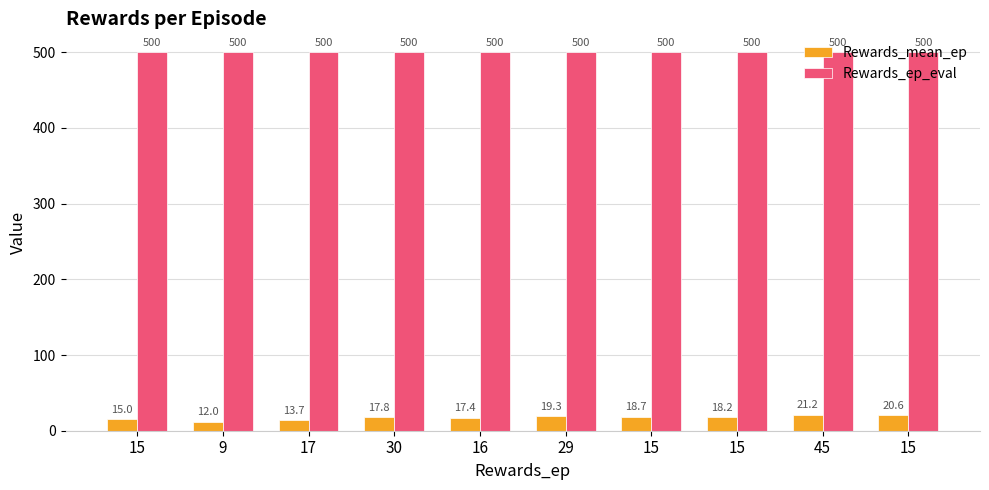

What are all the series names shown in the legend?

Rewards_mean_ep, Rewards_ep_eval